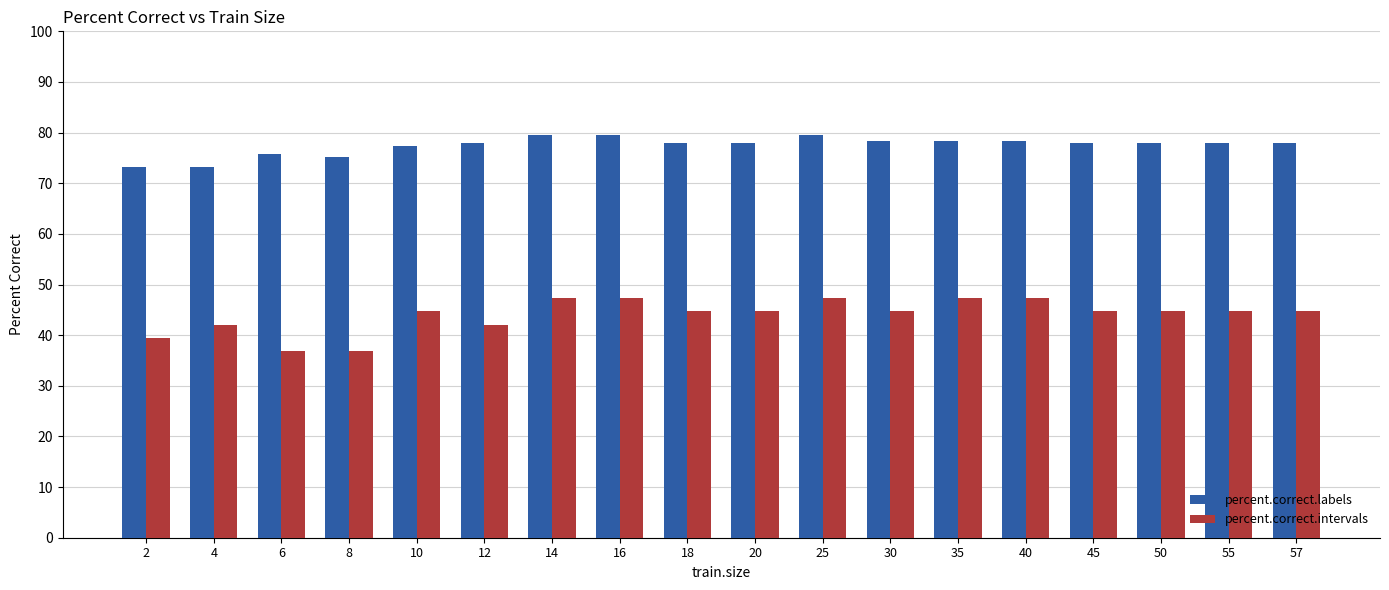

Reading left to right, extract all data points from this chart.

percent.correct.labels: 2=73.2	4=73.2	6=75.8	8=75.3	10=77.4	12=77.9	14=79.5	16=79.5	18=77.9	20=77.9	25=79.5	30=78.4	35=78.4	40=78.4	45=77.9	50=77.9	55=77.9	57=77.9
percent.correct.intervals: 2=39.5	4=42.1	6=36.8	8=36.8	10=44.7	12=42.1	14=47.4	16=47.4	18=44.7	20=44.7	25=47.4	30=44.7	35=47.4	40=47.4	45=44.7	50=44.7	55=44.7	57=44.7